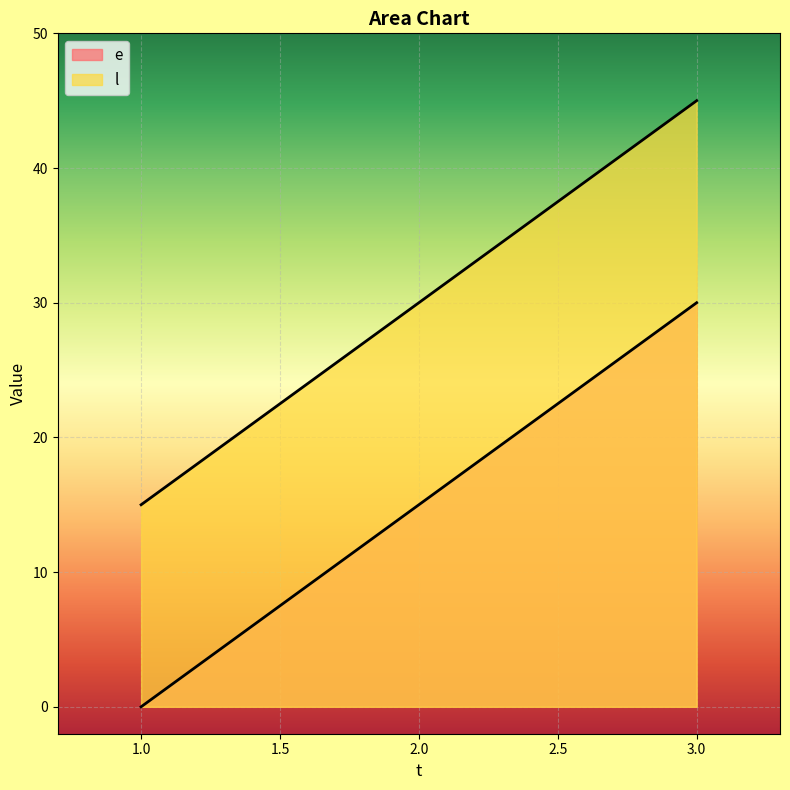

At which category is the sum across all series the highest?

3